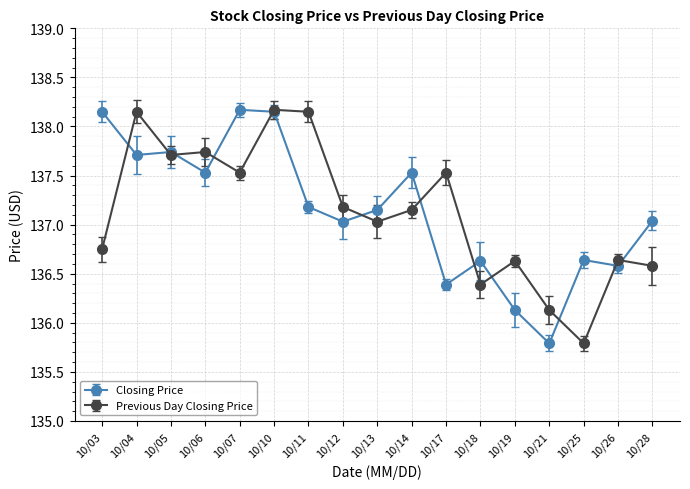

Is it true that Closing Price equals 196.0 at 10/12?

False